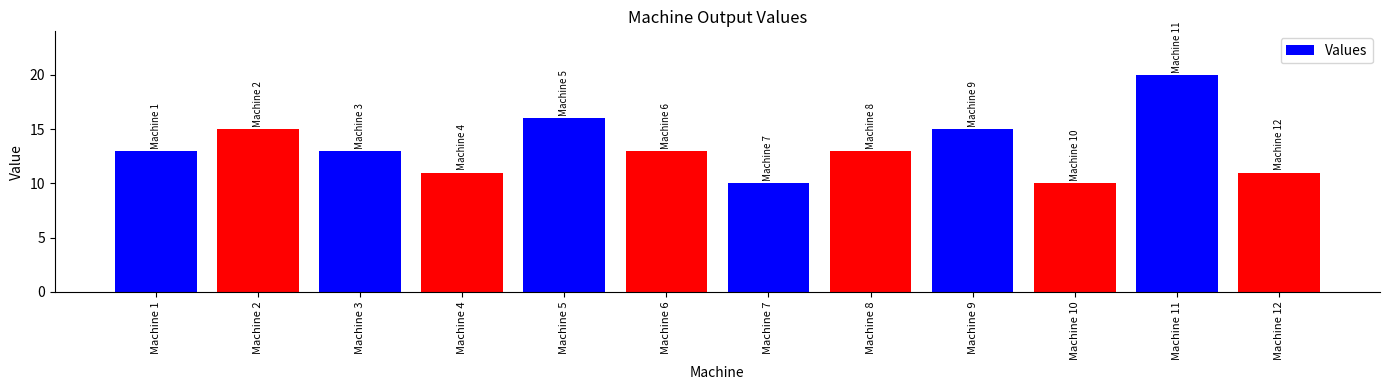

Reading left to right, list all the values displayed in this chart.

13	15	13	11	16	13	10	13	15	10	20	11